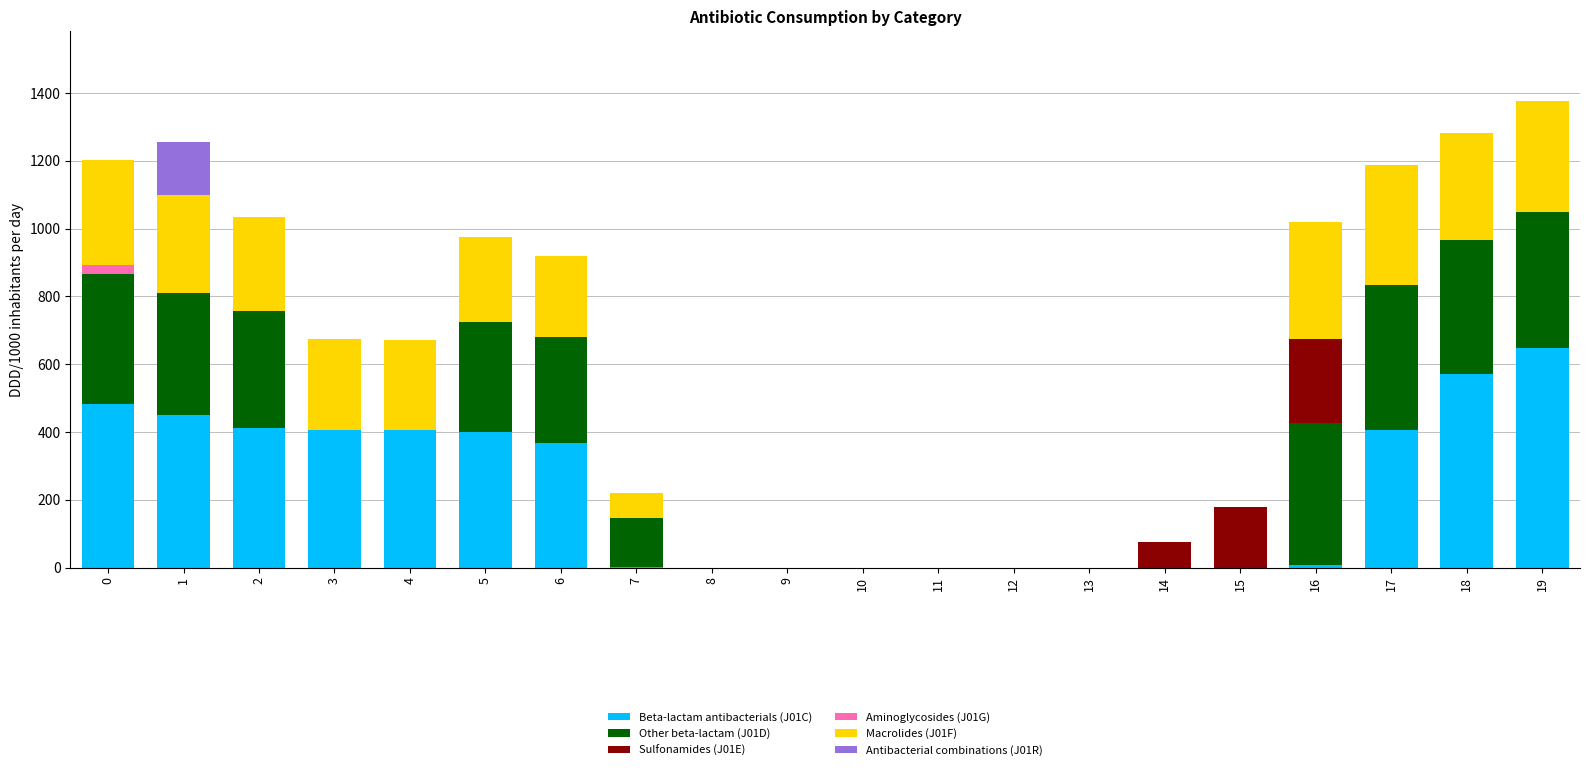

What is the difference between the second highest and second lowest values in the Other beta-lactam (J01D) series?

418.3